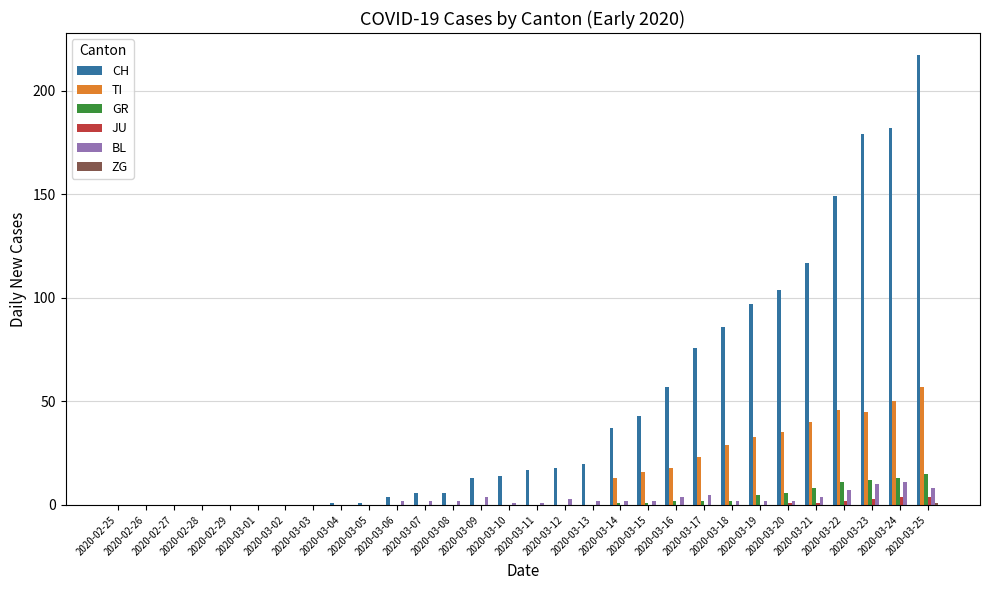

Which series has the widest spread of values?

CH